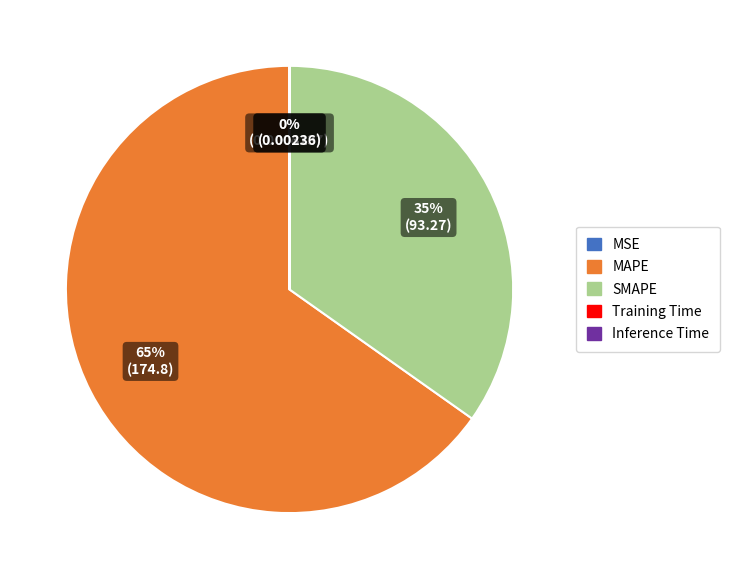

What percentage is the SMAPE slice, to the nearest percent?

35%